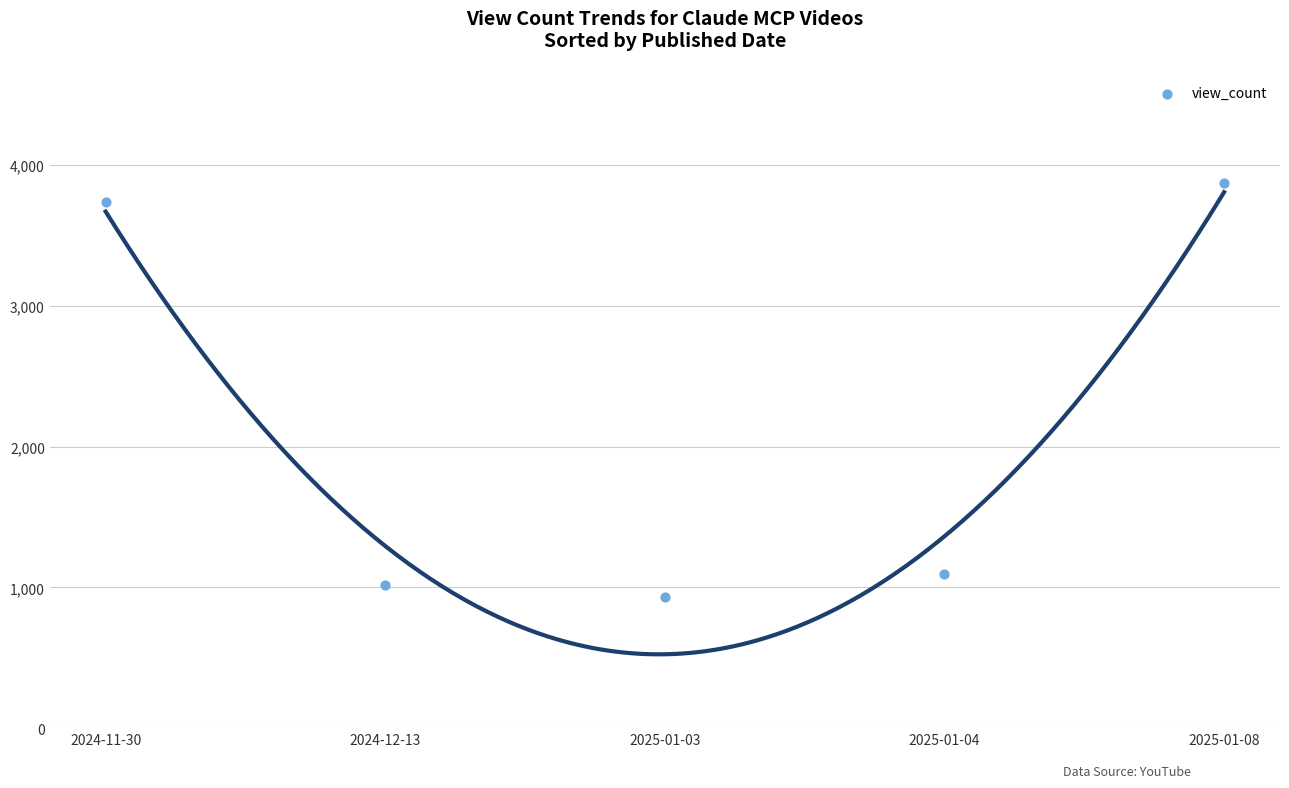

What is the average Y value?

2132